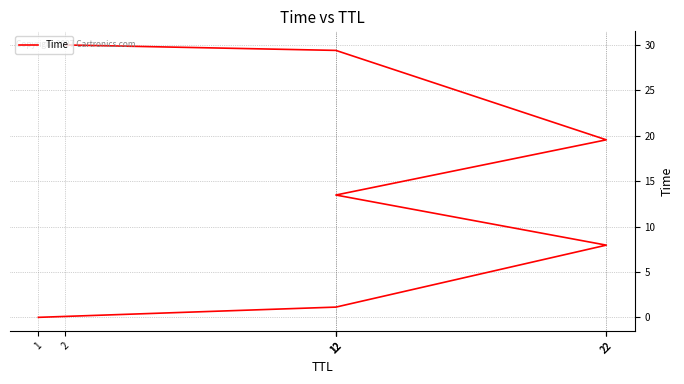

What is the change in value from 1 to 22?

+19.6